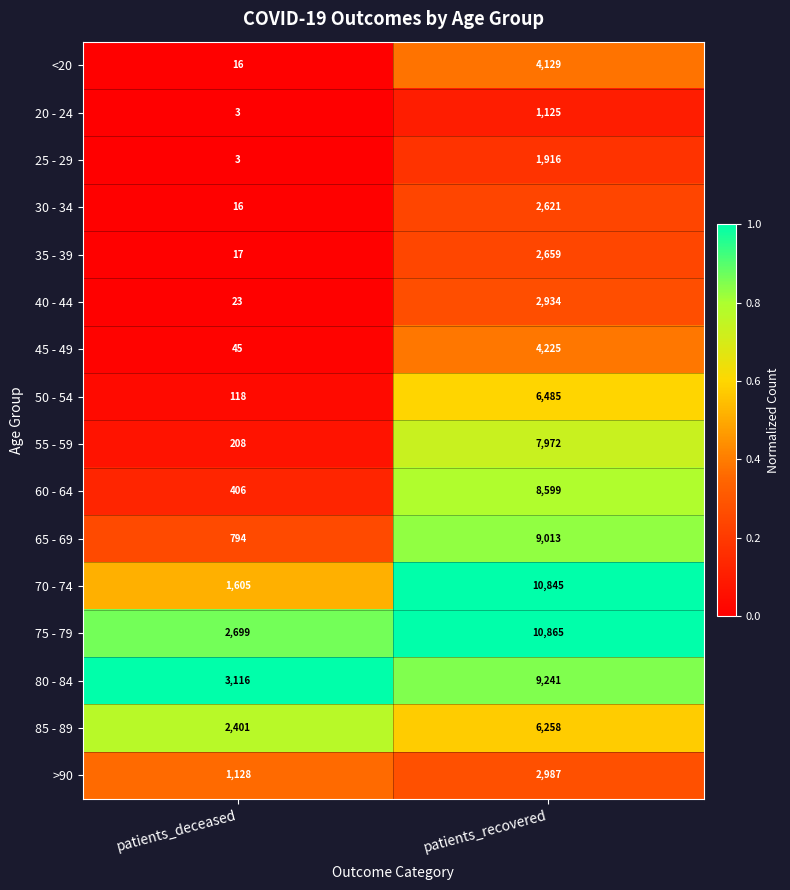

List the series in order of their peak value, highest first.

75 - 79, 70 - 74, 80 - 84, 65 - 69, 60 - 64, 55 - 59, 50 - 54, 85 - 89, 45 - 49, <20, >90, 40 - 44, 35 - 39, 30 - 34, 25 - 29, 20 - 24